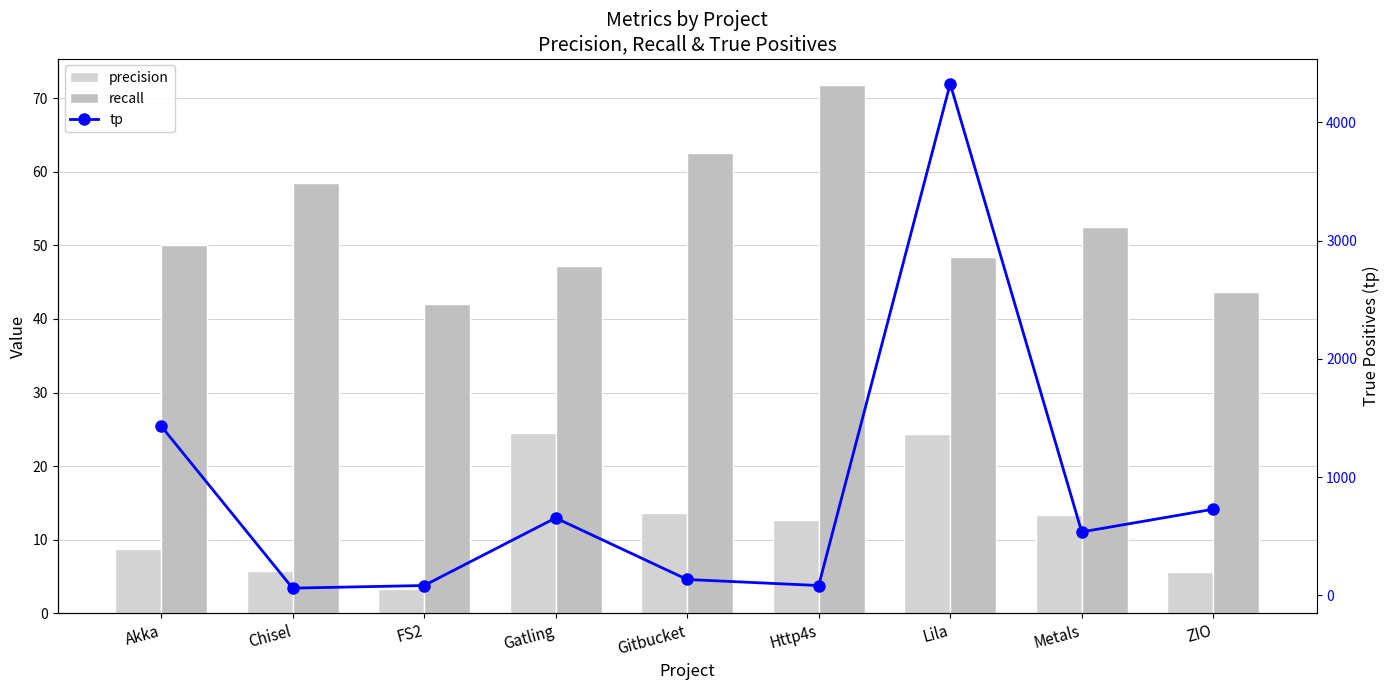

What is the value of the precision bar at the 7th from the left?

24.3